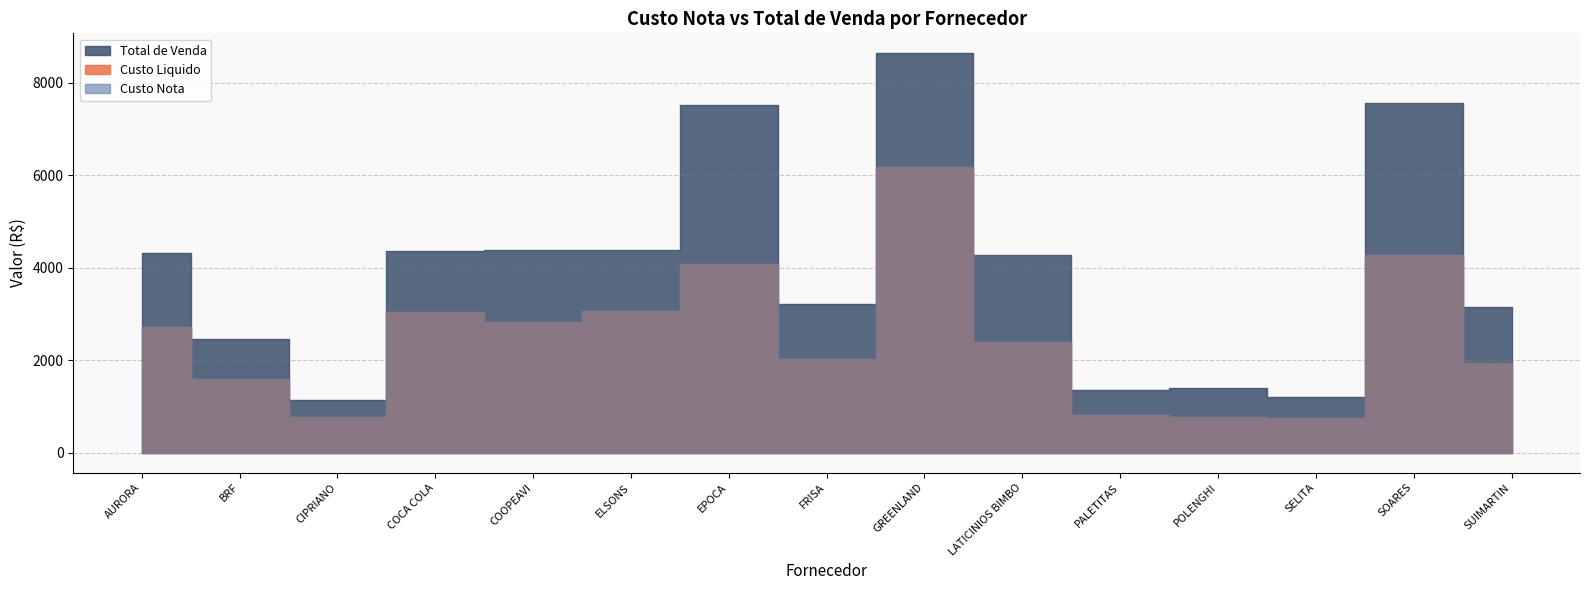

Reading left to right, what are all the values shown in this chart?

Custo Nota: AURORA=2713.0	BRF=1597.6	CIPRIANO=780.4	COCA COLA=3037.1	COOPEAVI=2825.2	ELSONS=3068.2	EPOCA=4080.0	FRISA=2031.3	GREENLAND=6174.0	LATICINIOS BIMBO=2383.7	PALETITAS=819.4	POLENGHI=763.2	SELITA=744.0	SOARES=4273.0	SUIMARTIN=1947.8
Custo Liquido: AURORA=2713.0	BRF=1597.6	CIPRIANO=780.4	COCA COLA=3037.1	COOPEAVI=2825.2	ELSONS=3068.2	EPOCA=4080.0	FRISA=2031.3	GREENLAND=6174.0	LATICINIOS BIMBO=2383.7	PALETITAS=819.4	POLENGHI=763.2	SELITA=744.0	SOARES=4273.0	SUIMARTIN=1947.8
Total de Venda: AURORA=4327.0	BRF=2456.7	CIPRIANO=1128.5	COCA COLA=4355.3	COOPEAVI=4377.0	ELSONS=4382.7	EPOCA=7526.6	FRISA=3222.1	GREENLAND=8642.1	LATICINIOS BIMBO=4283.4	PALETITAS=1347.8	POLENGHI=1392.9	SELITA=1200.7	SOARES=7569.9	SUIMARTIN=3142.2